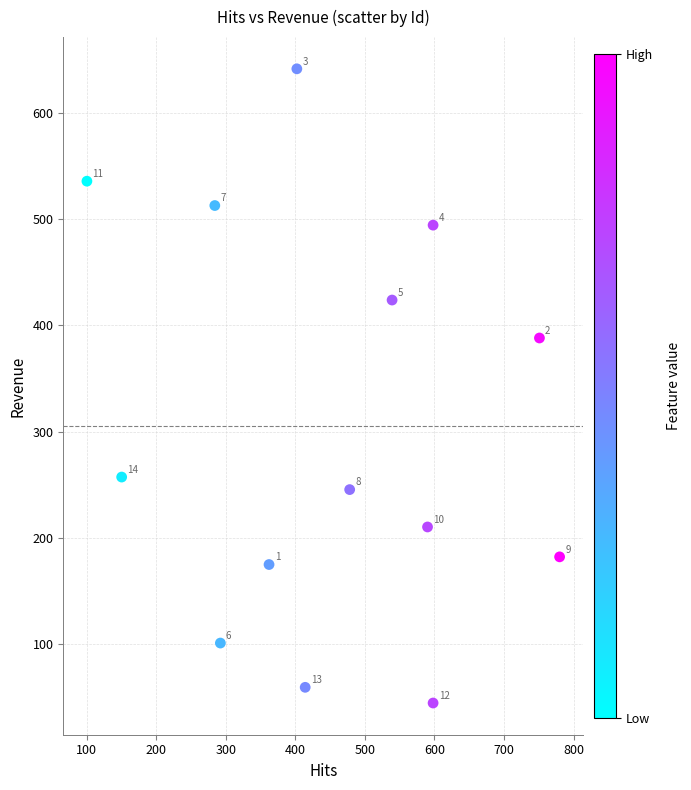

What is the range of Y values (max minus min)?

596.8